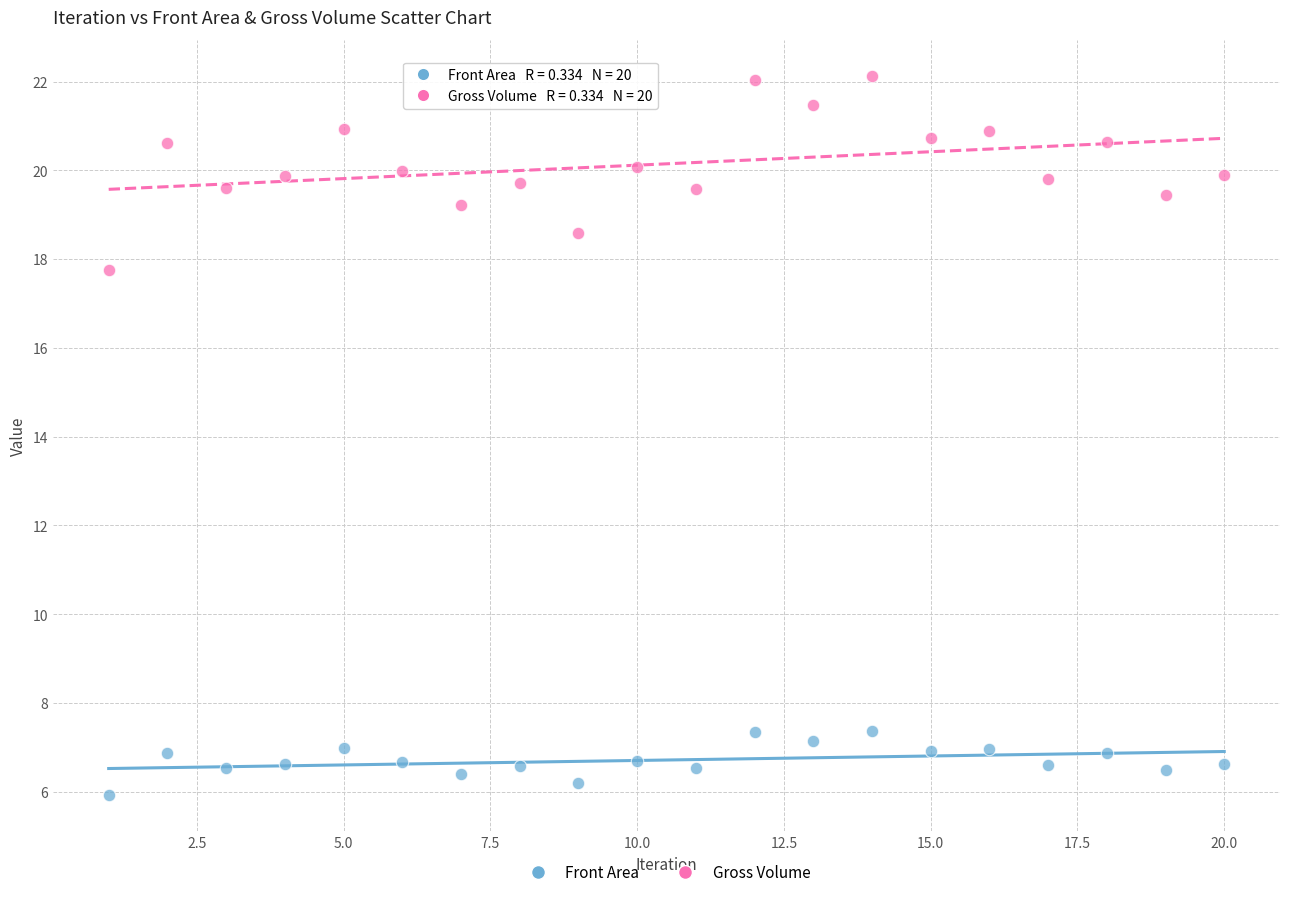

Across all data points, what is the range of X values (max minus min)?

19.0